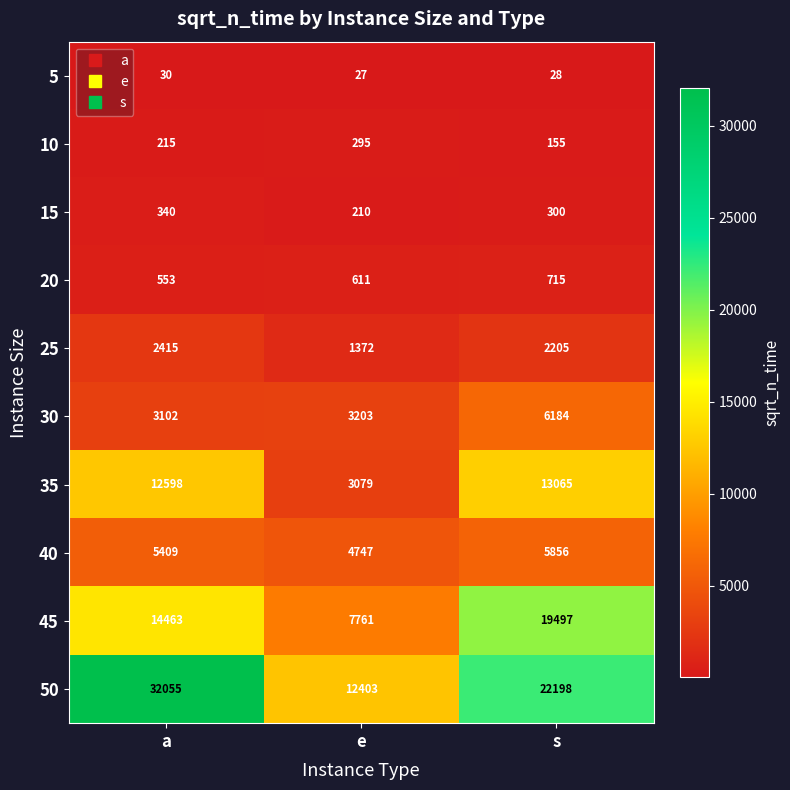

Reading left to right, what are all the values shown in this chart?

5: 30	27	28
10: 215	295	155
15: 340	210	300
20: 553	611	715
25: 2415	1372	2205
30: 3102	3203	6184
35: 12598	3079	13065
40: 5409	4747	5856
45: 14463	7761	19497
50: 32055	12403	22198